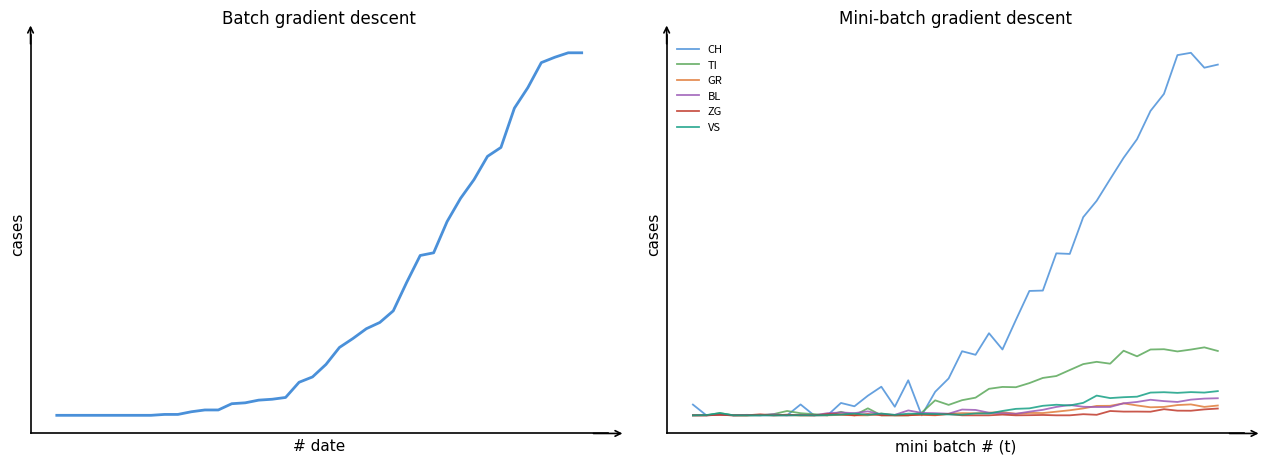

Between which two adjacent categories do BL and TI first intersect?

5 and 6